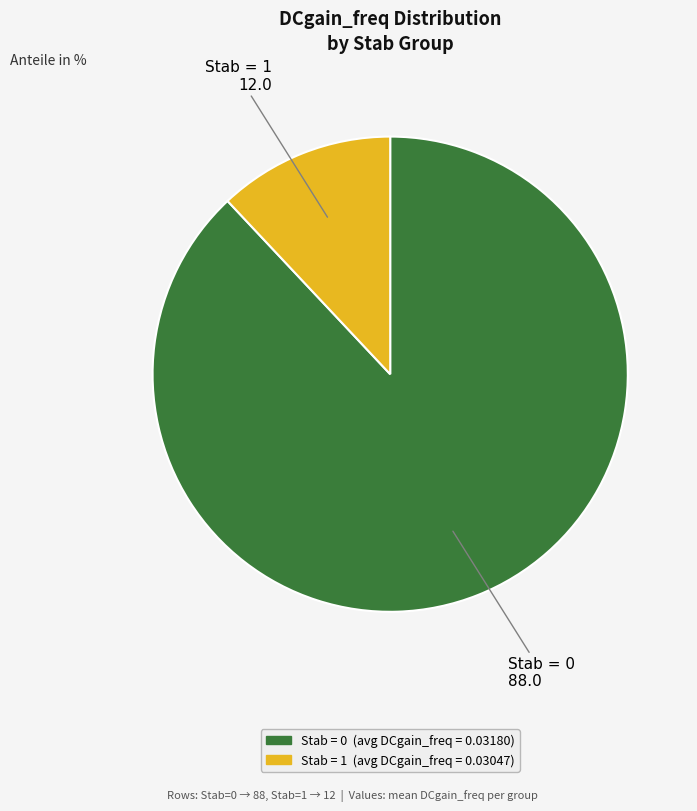

Is there a majority slice in this chart?

Yes